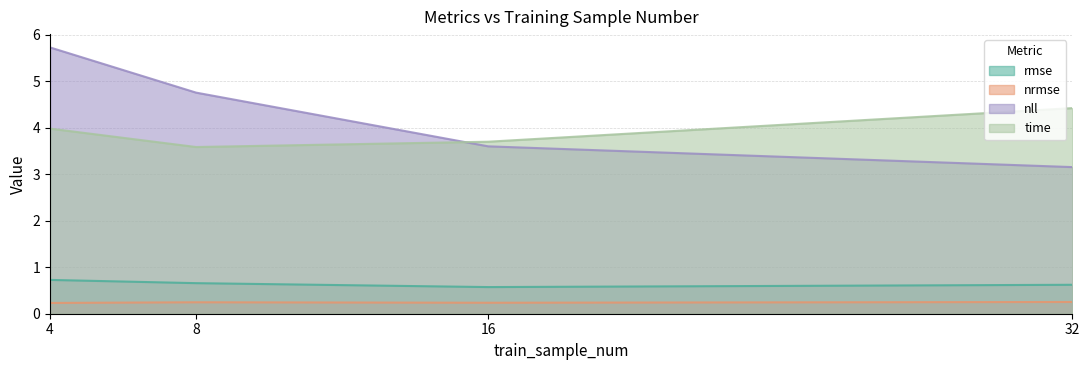

What is the total value across all series at 16?

8.1